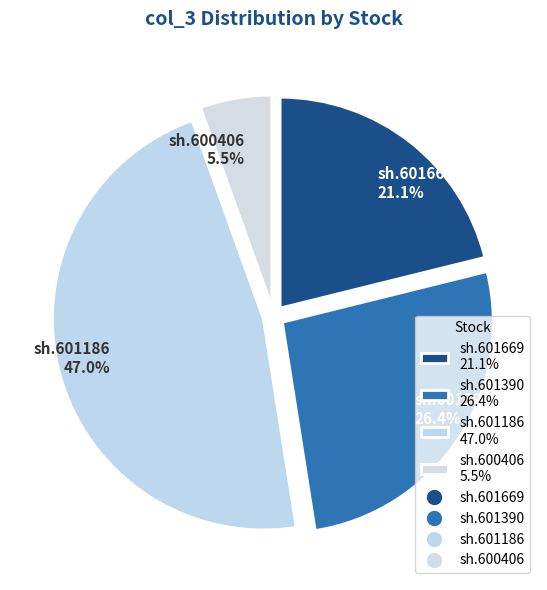

To the nearest percent, what is the difference between the sh.601390 and sh.601186 slice percentages?

21%